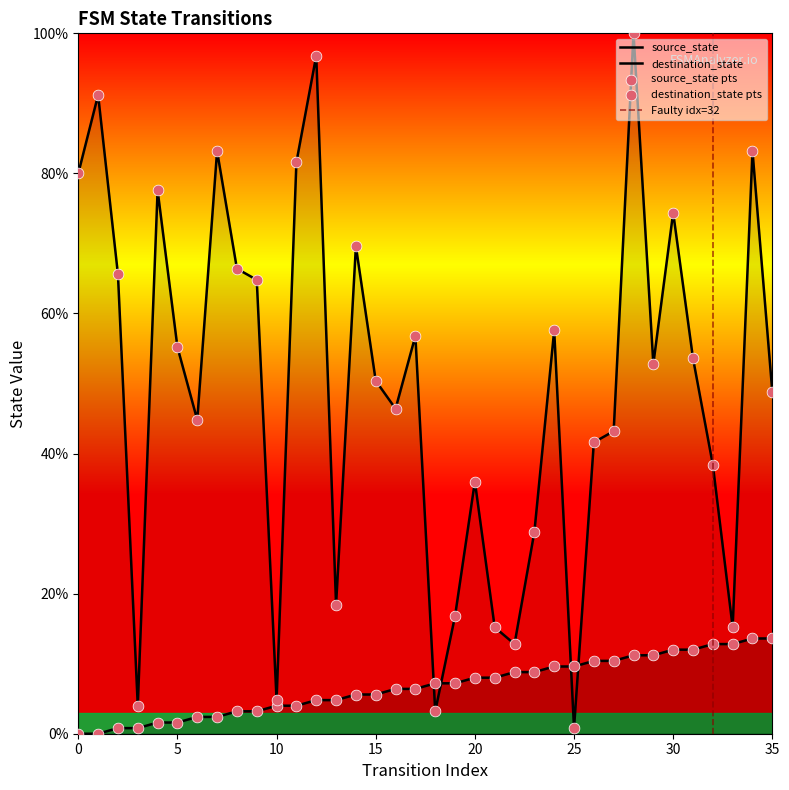

At how many categories does at least one series exceed 95?

2